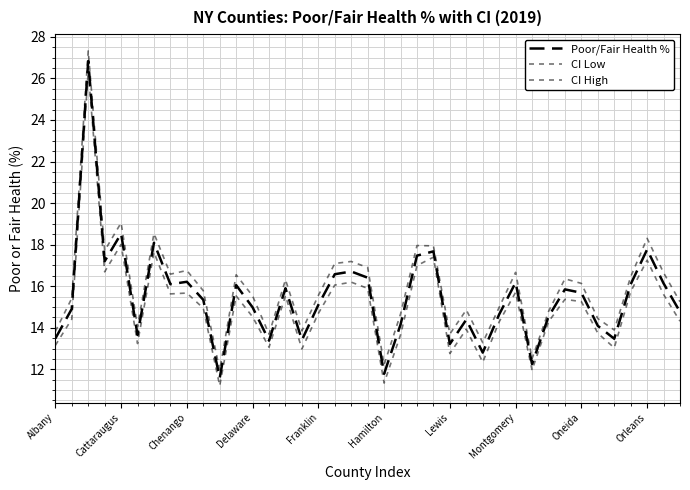

True or false: Poor/Fair Health % and CI High intersect in this chart.

False